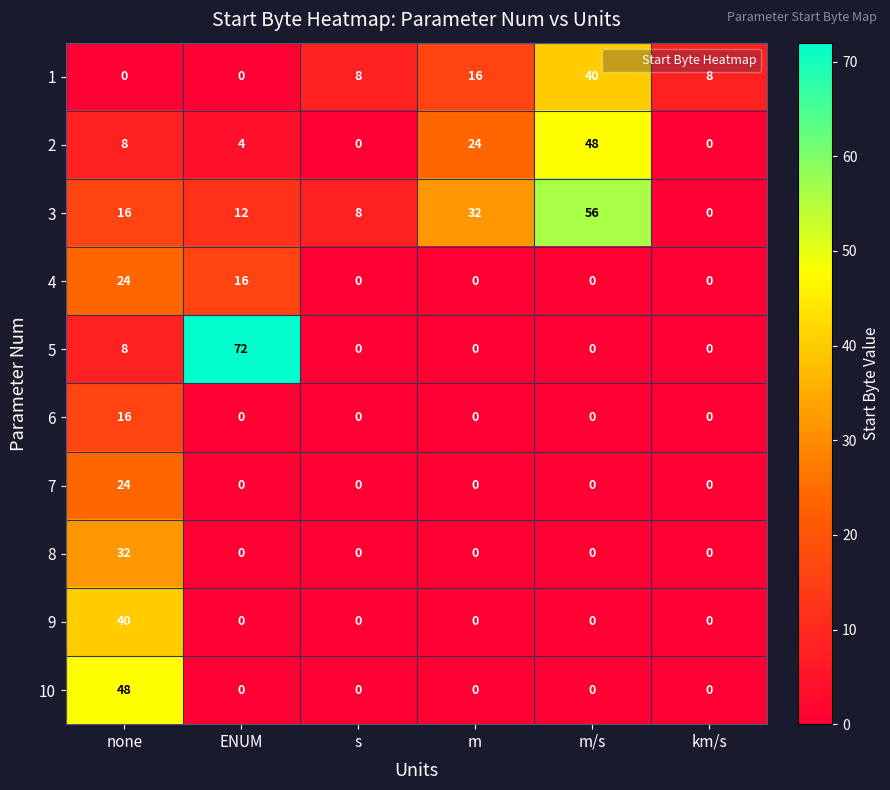

Count the number of categories in the chart.

6